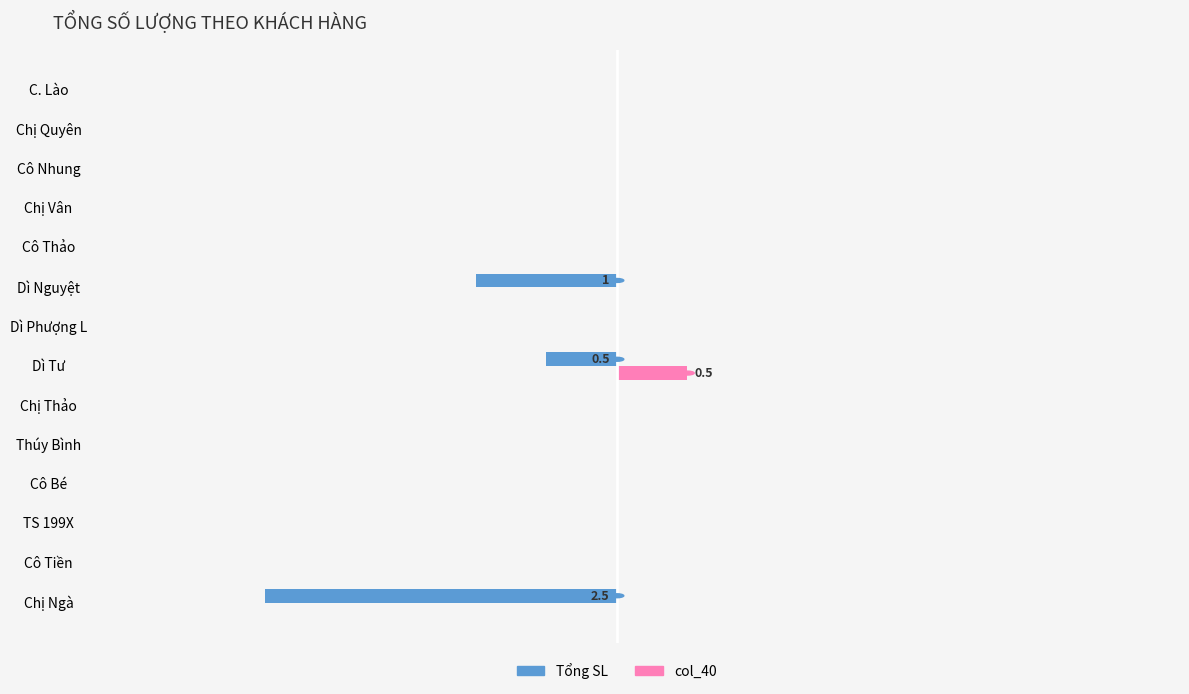

At how many categories does at least one series exceed 0?

1